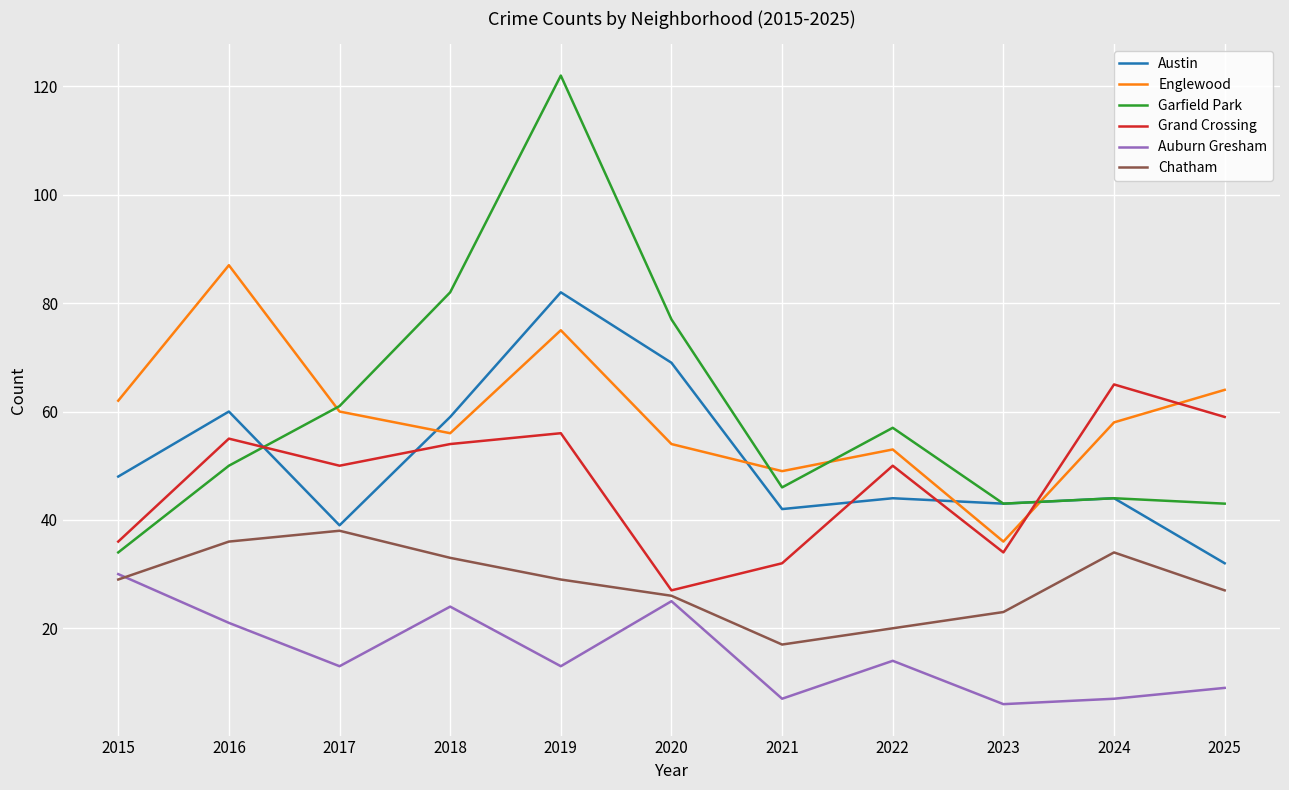

How many lines are shown in the chart?

6